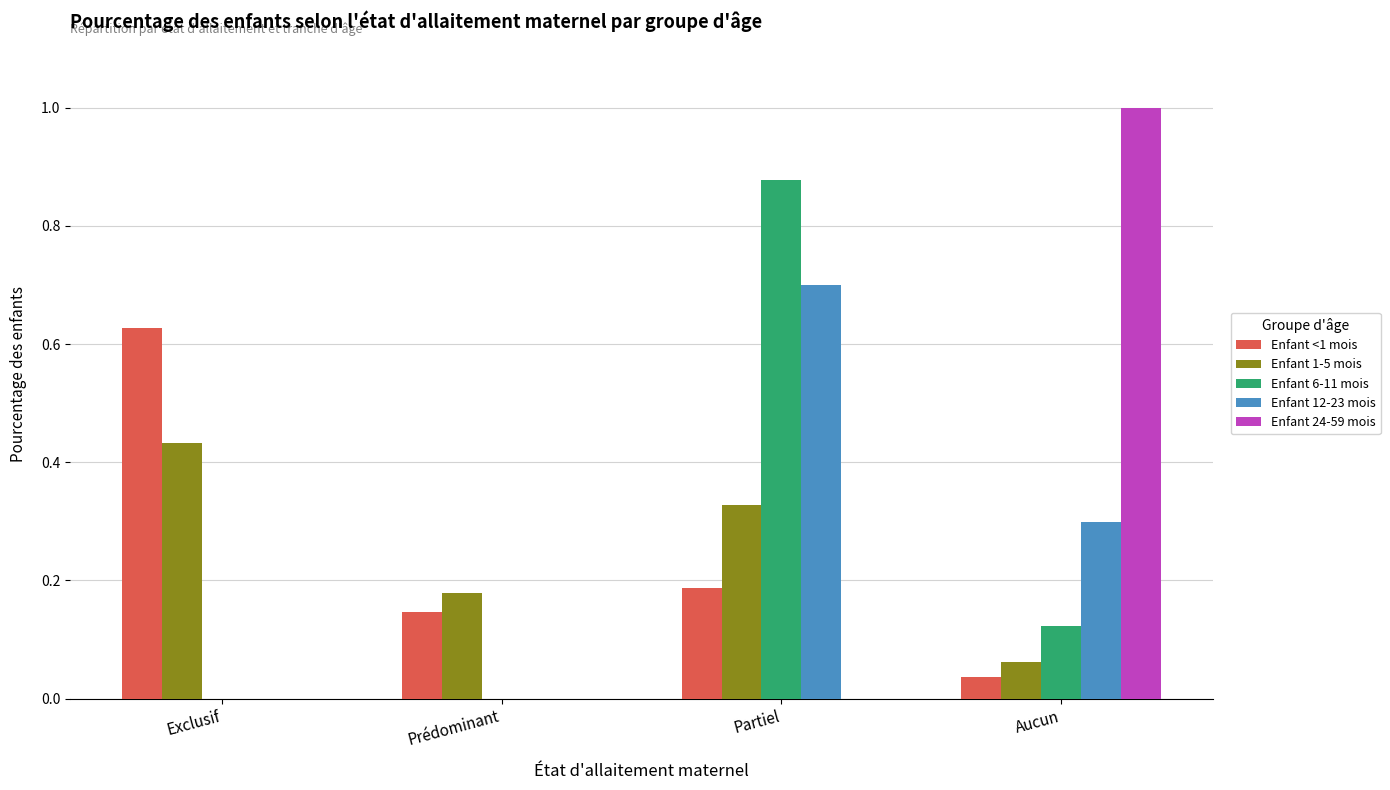

What is the sum of all Enfant 24-59 mois values?

1.0